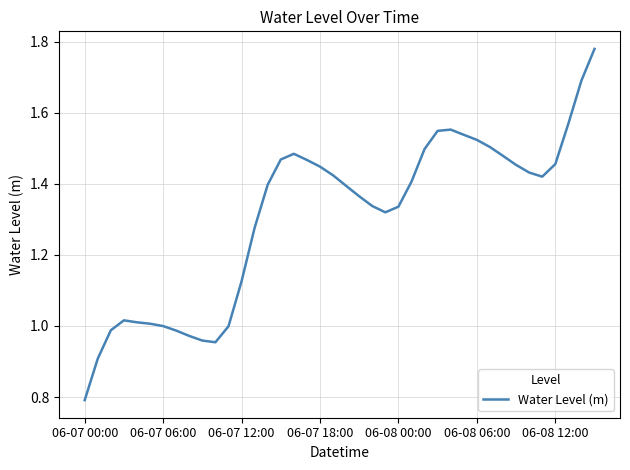

What is the smallest value displayed?

0.8